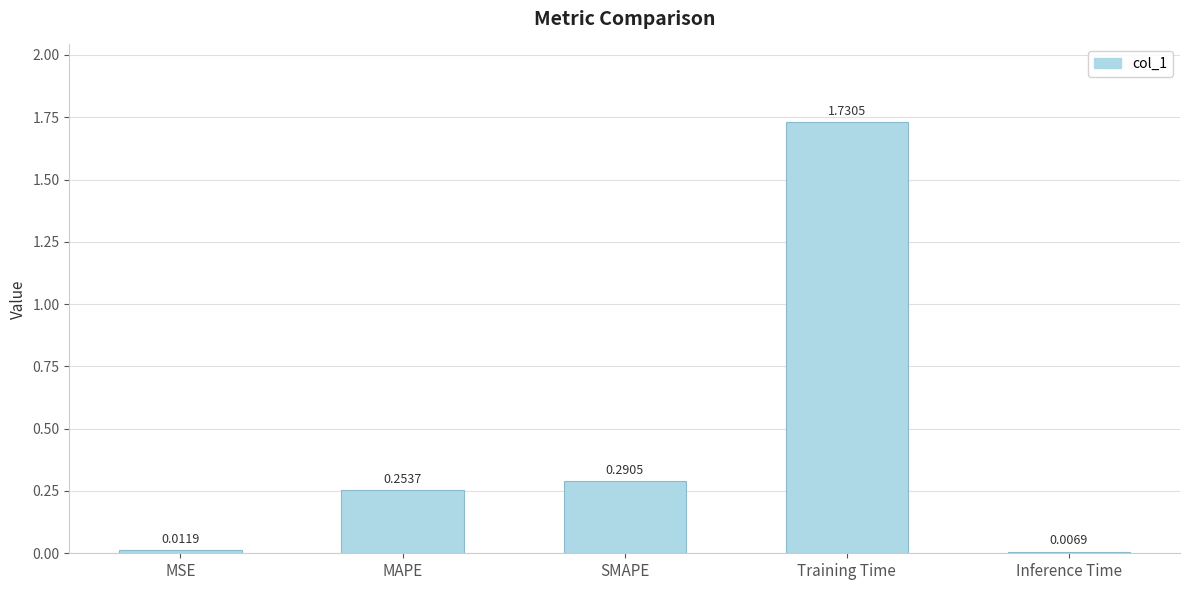

What is the label of the 1st bar from the left?

MSE